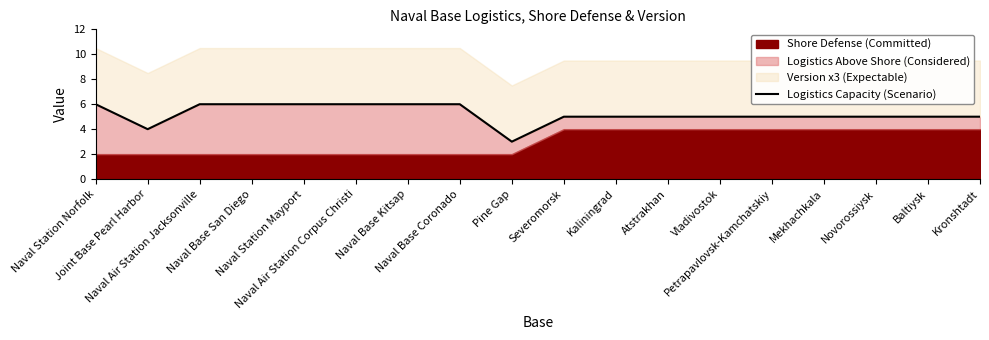

What is the value of the 10th point from the left?

5